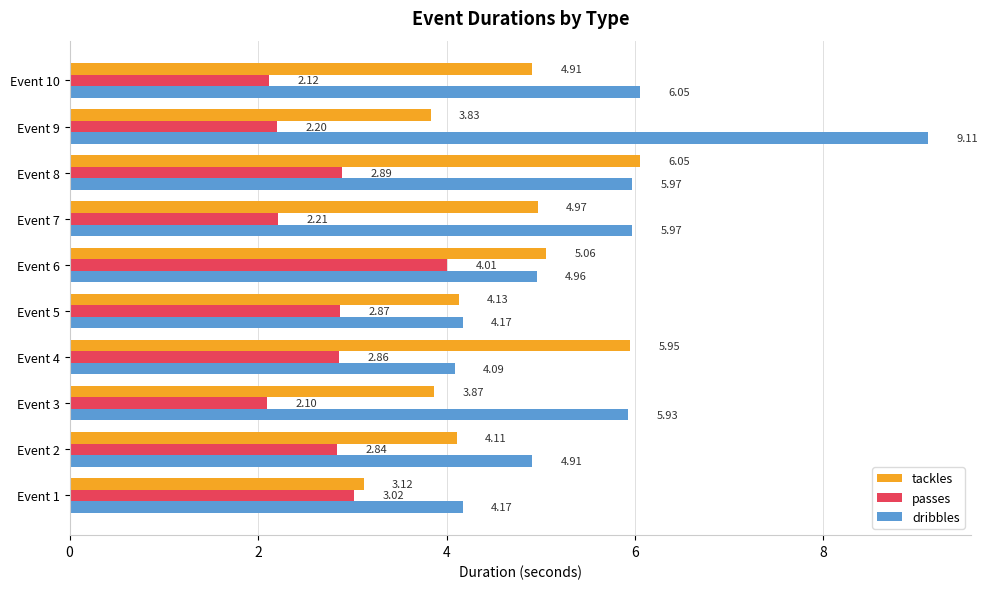

Which series has the widest spread of values?

dribbles